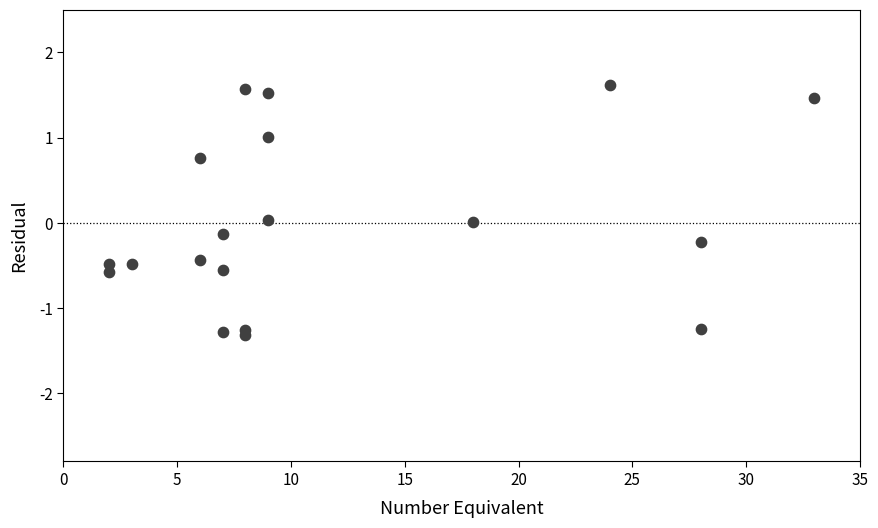

What is the range of X values (max minus min)?

31.0